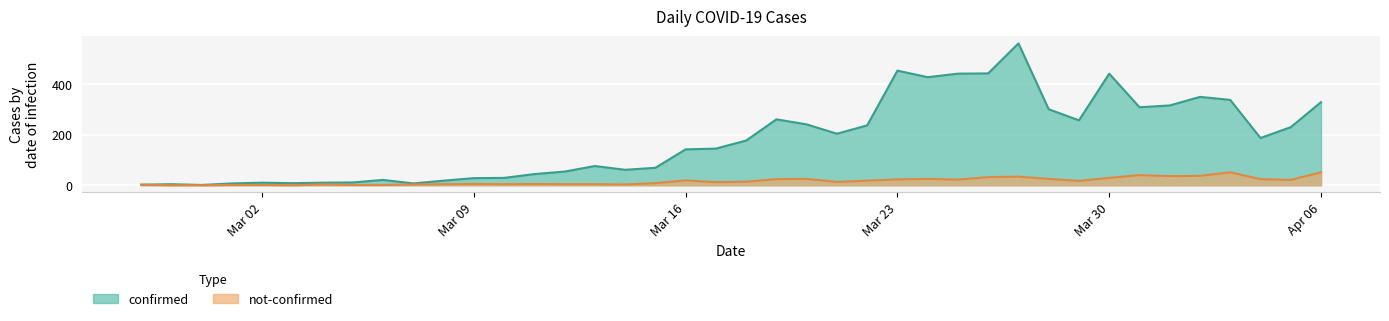

What position from the right is 2020-03-21?

17